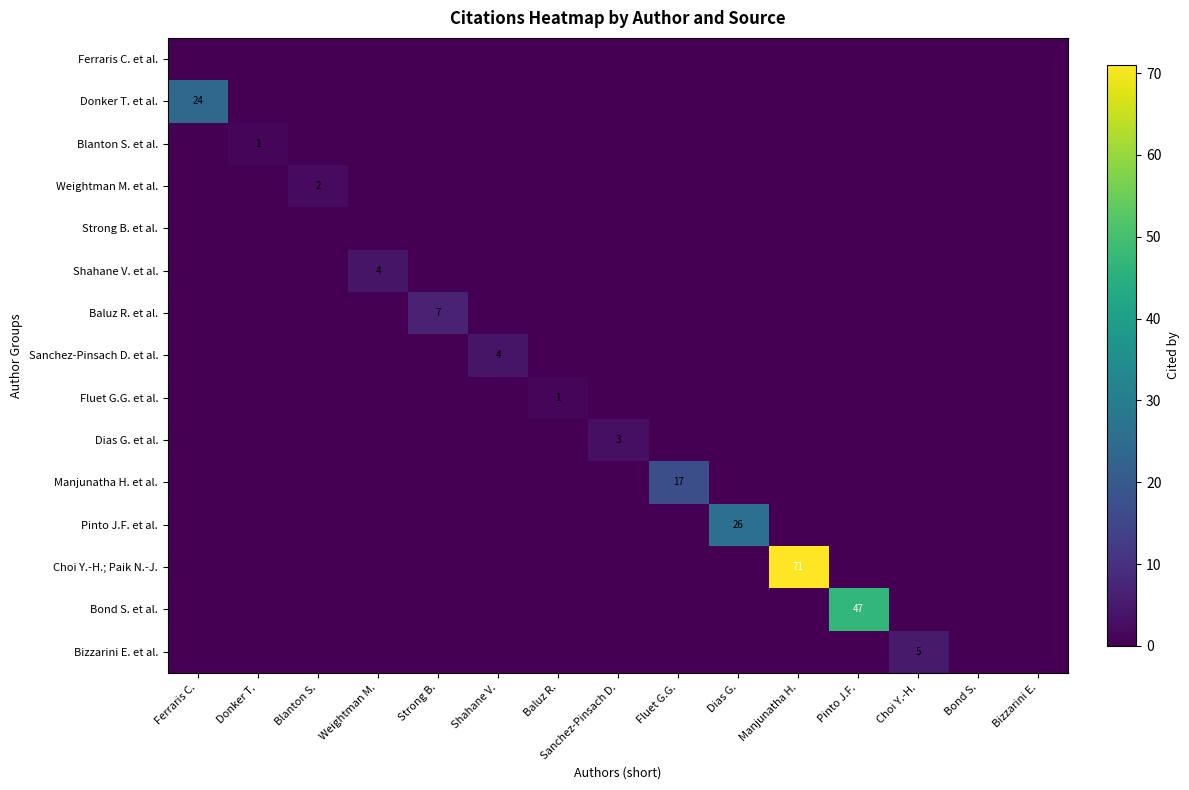

Which series has the widest spread of values?

Choi Y.-H.; Paik N.-J.